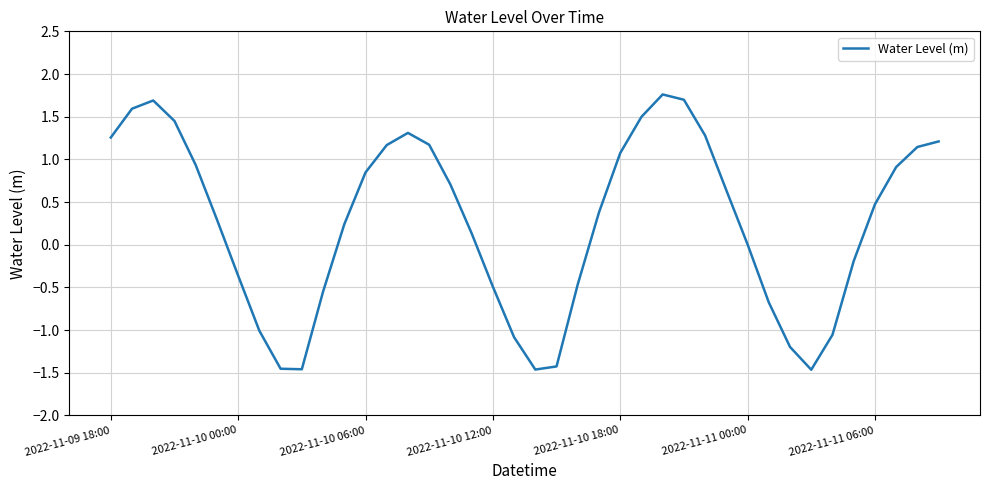

What is the greatest value displayed?

1.8